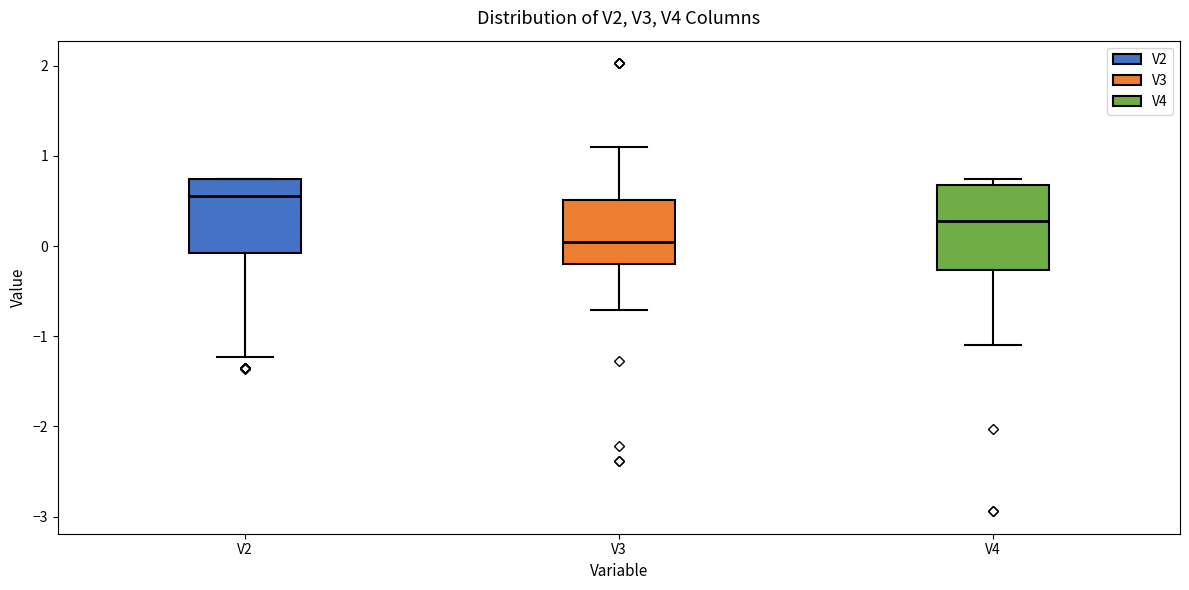

Which box has the lowest median line?

V3